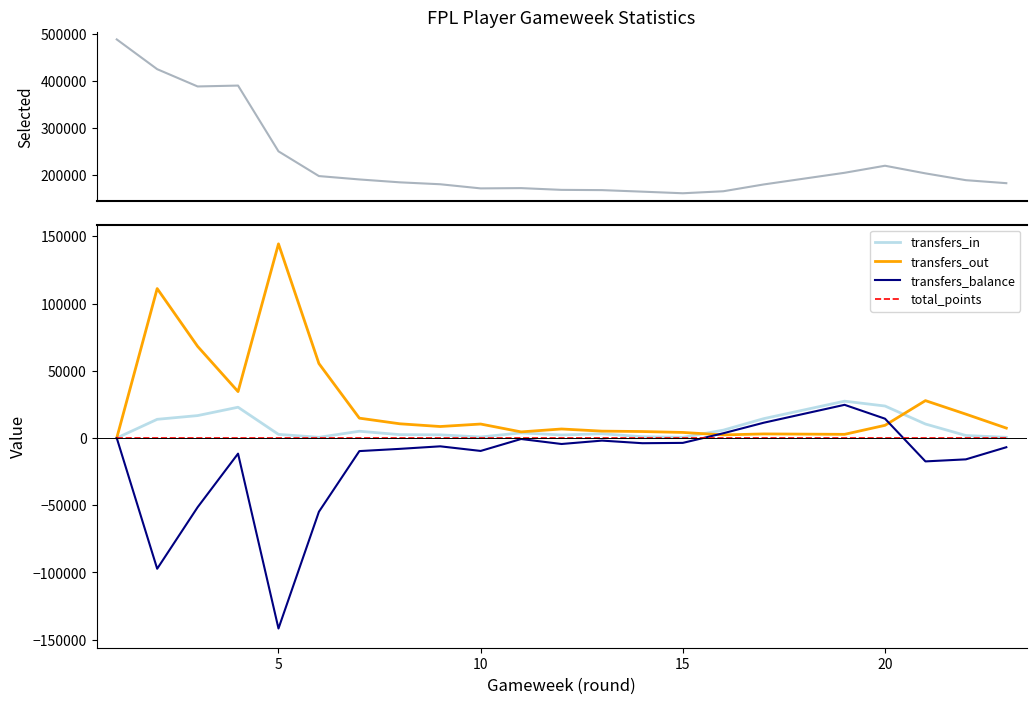

What is the highest value of the transfers_balance series?

24683